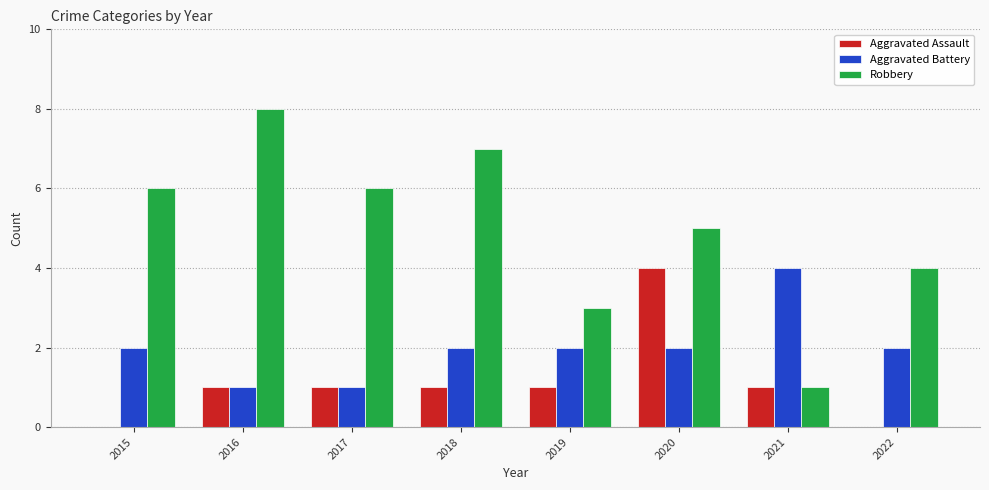

Are the bars horizontal?

No